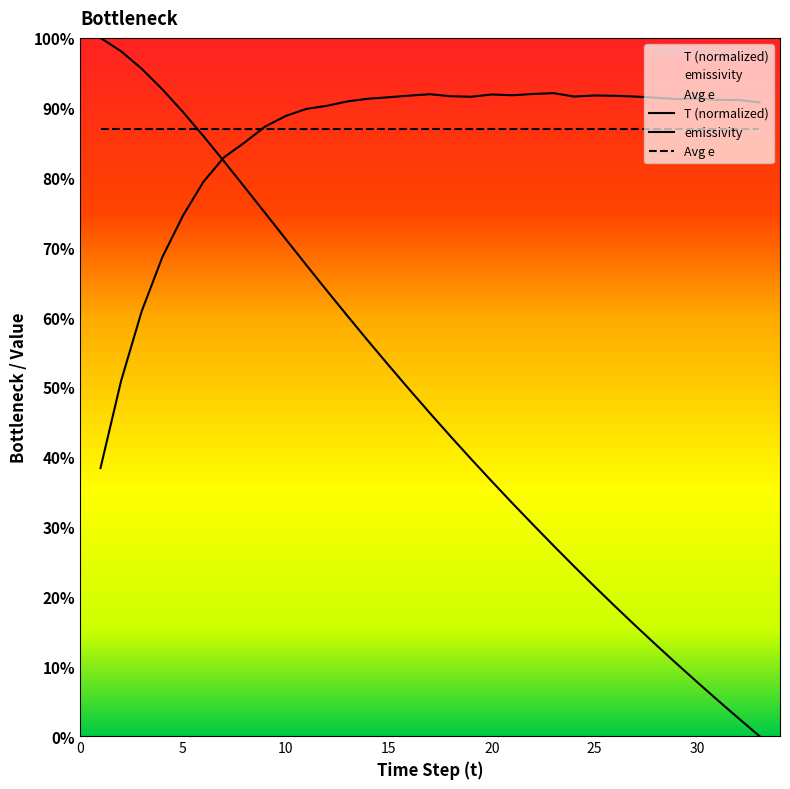

How many intersections are there between emissivity and t?

1